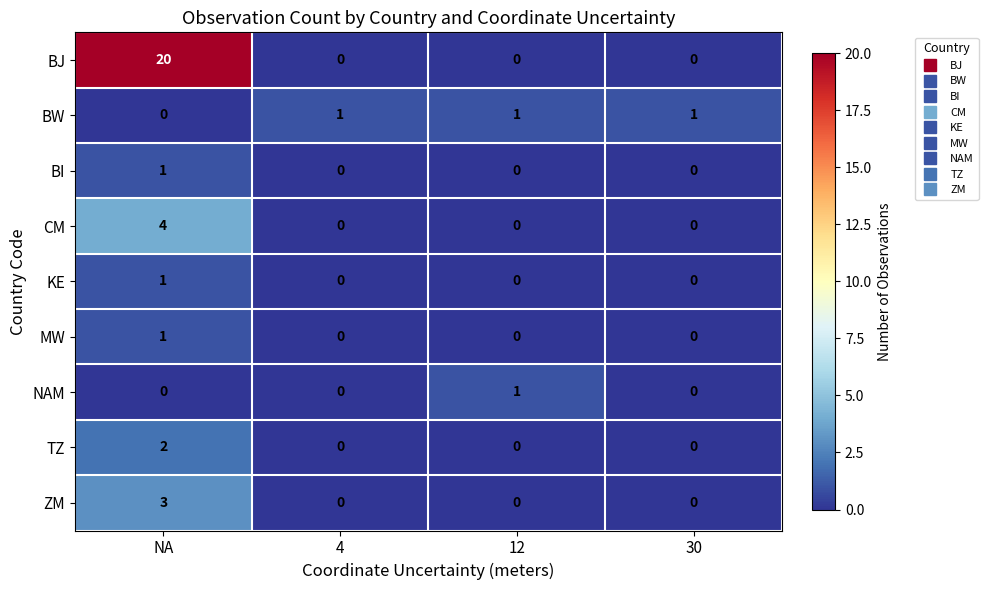

Which series has the widest spread of values?

BJ